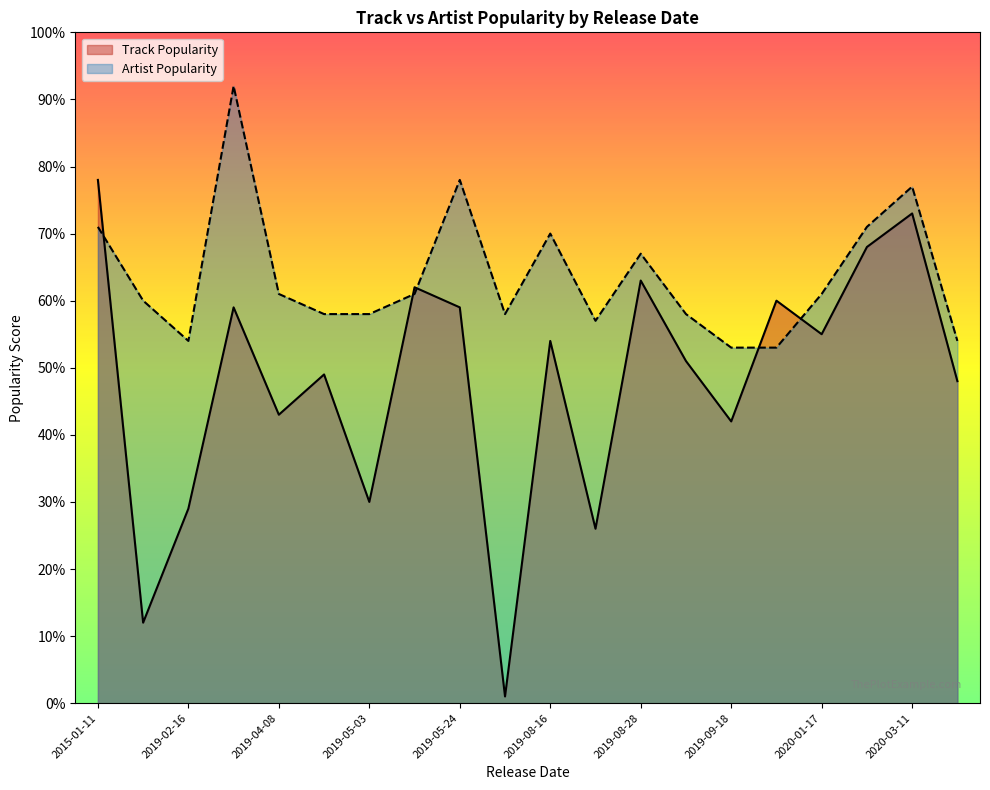

The value of Track Popularity at 2020-03-11 is 128. True or false?

False